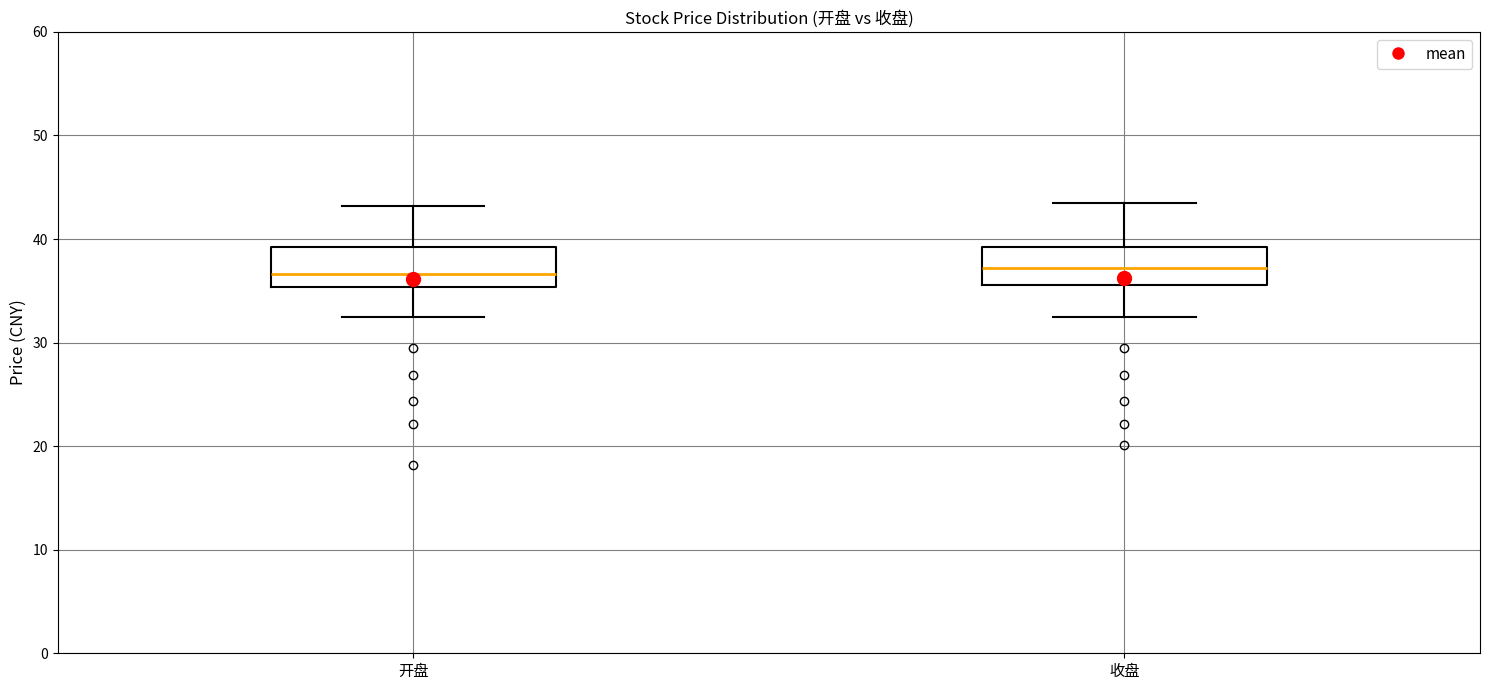

Reading left to right, read every box against the y-axis: the position of its median line, the range the box covers, and the ends of its whiskers. The values are not printed on the chart, so give them approximately, as read against the axis.

开盘: median 37, box 35 to 39, whiskers 32 to 43
收盘: median 37, box 36 to 39, whiskers 32 to 44